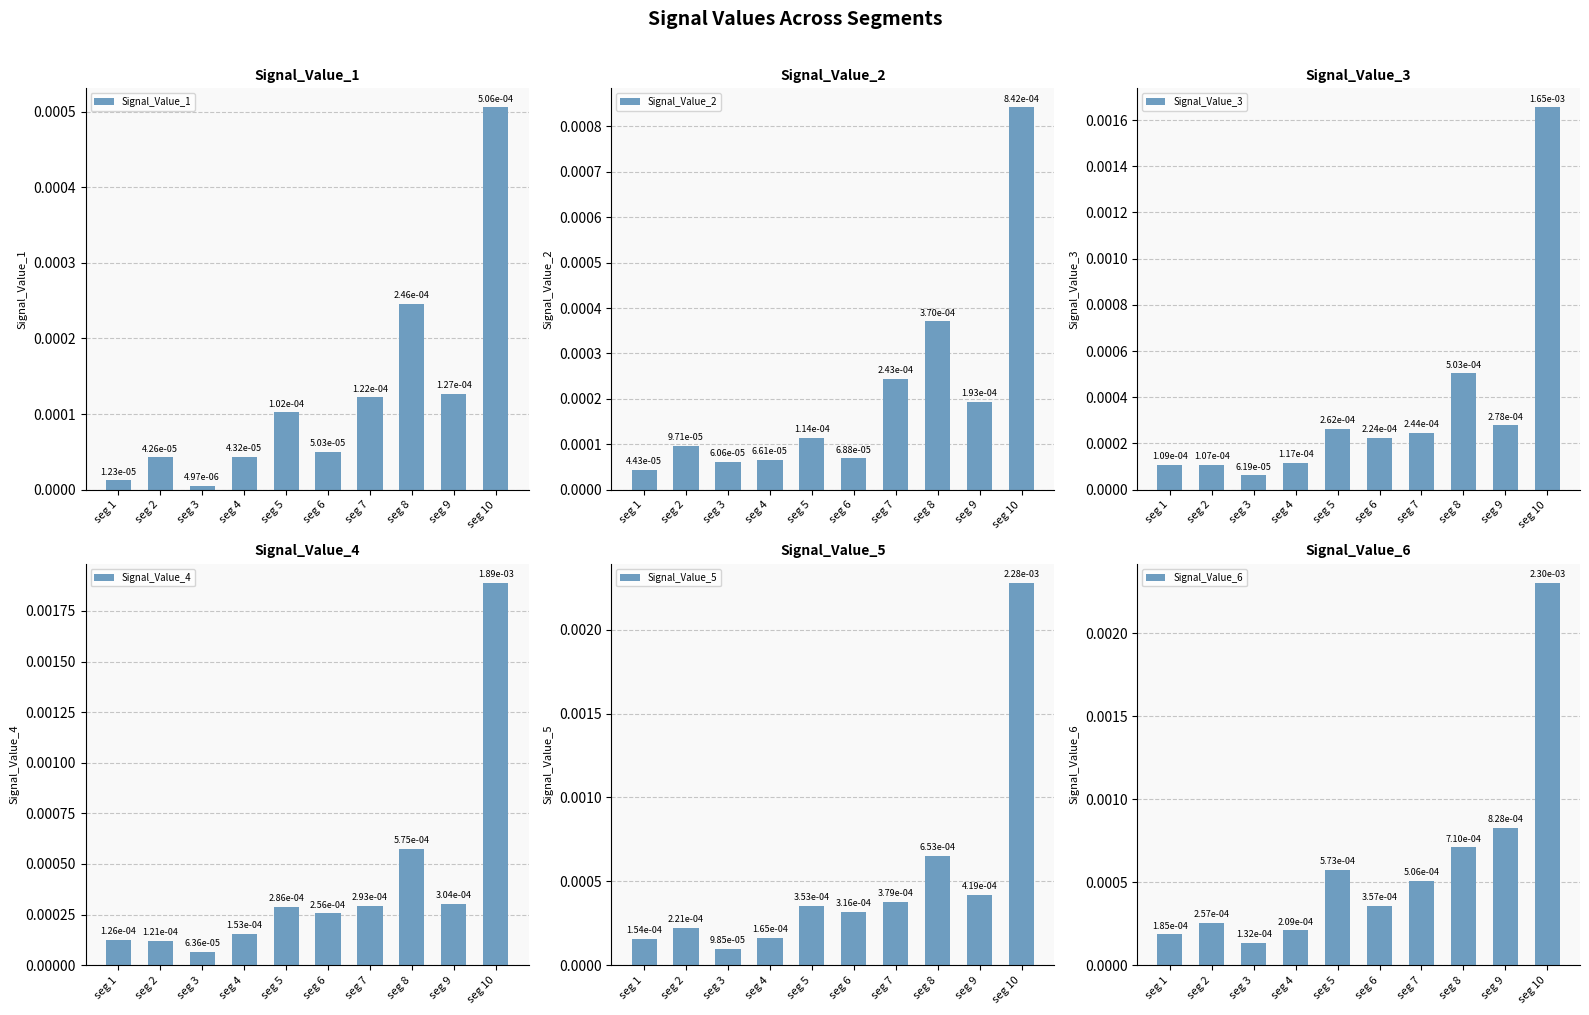

List the series in order of their peak value, lowest first.

Signal_Value_1, Signal_Value_2, Signal_Value_3, Signal_Value_4, Signal_Value_5, Signal_Value_6